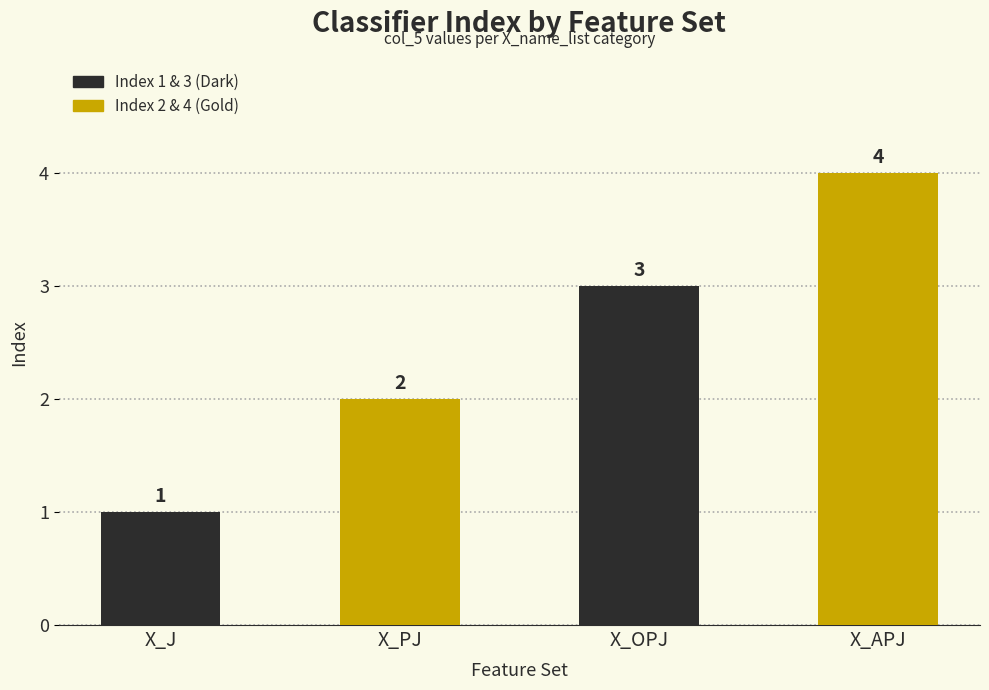

What is the maximum value shown in the chart?

4